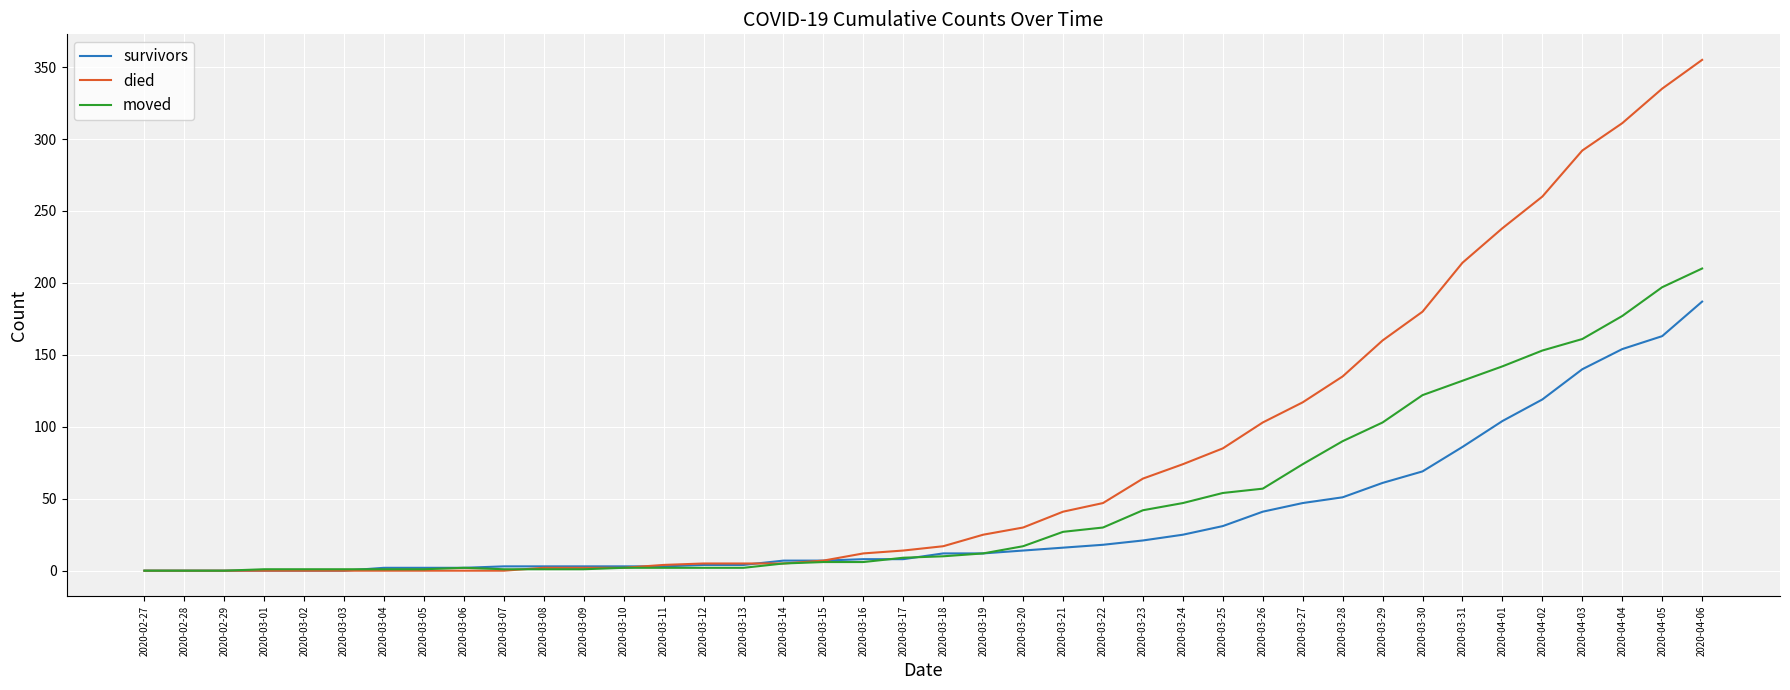

The value of died at 2020-03-21 is 41. True or false?

True